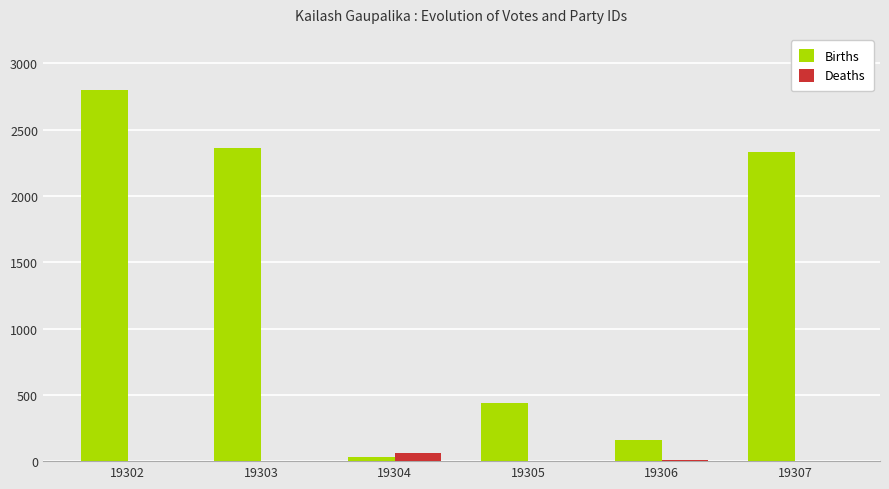

What is the sum of the Births values at 19302 and 19304?

2834